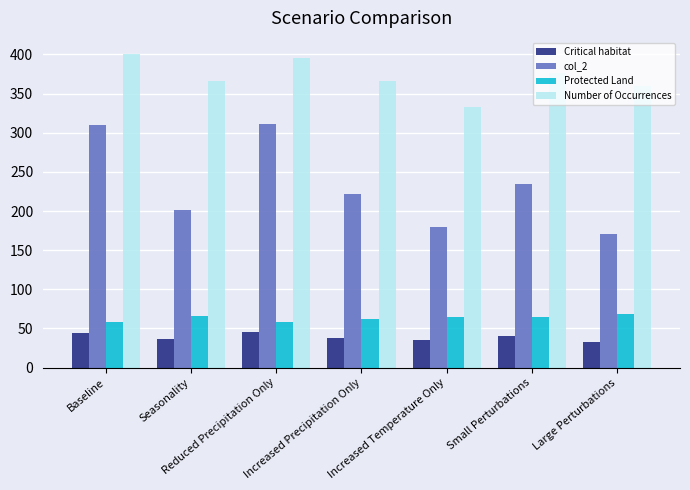

Read the col_2 value at Large Perturbations.

171.0